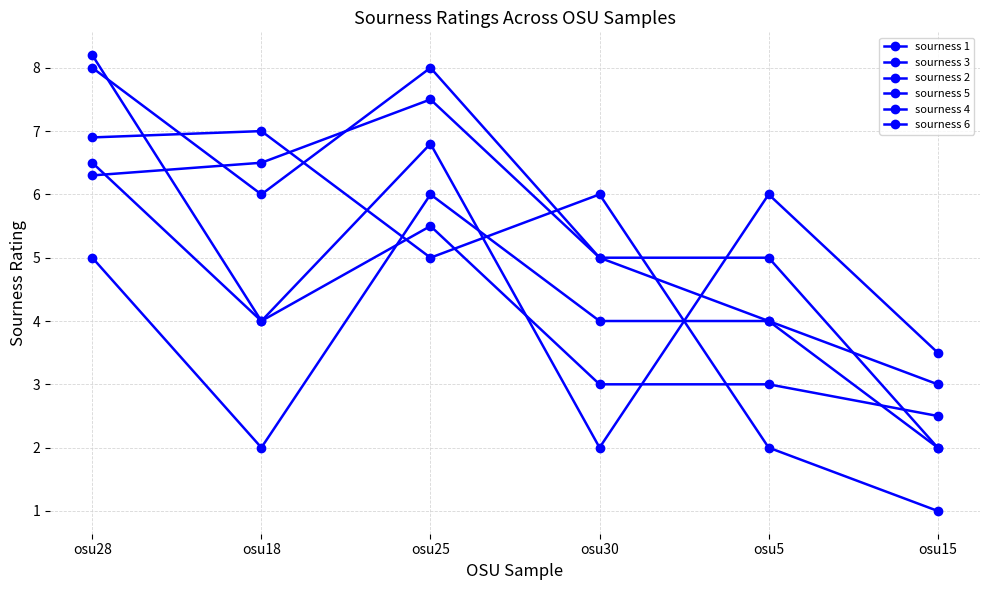

At osu5, list the series in order from smallest to largest.

sourness 1, sourness 4, sourness 3, sourness 2, sourness 6, sourness 5